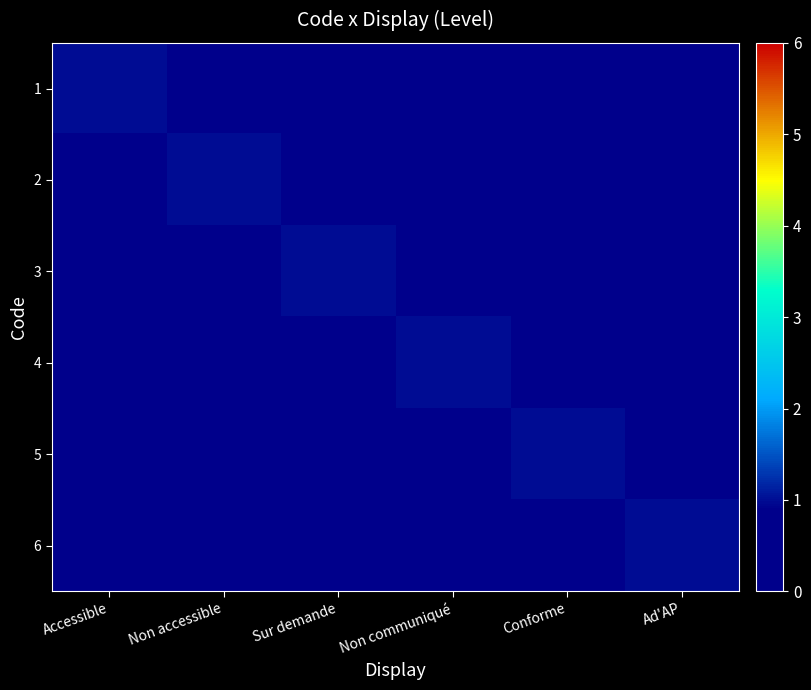

Which category has the highest value across all series?

Accessible